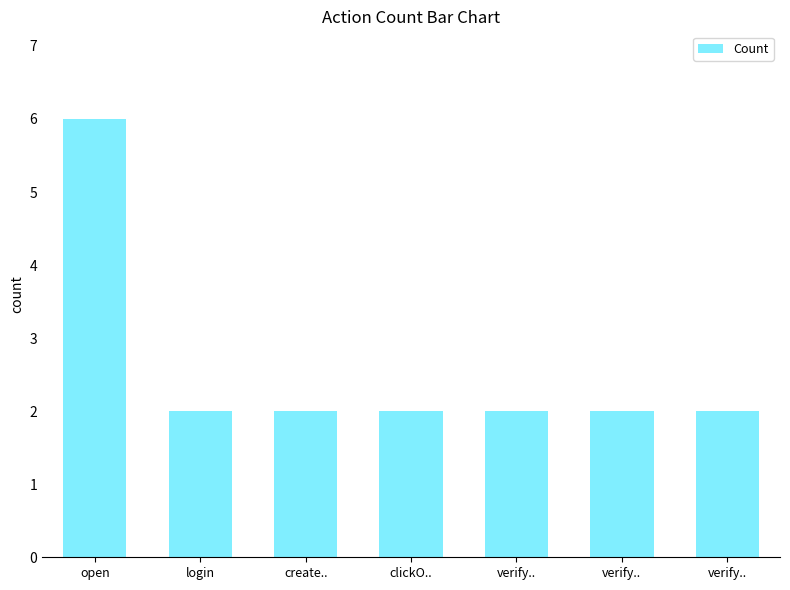

What is the average value?

3